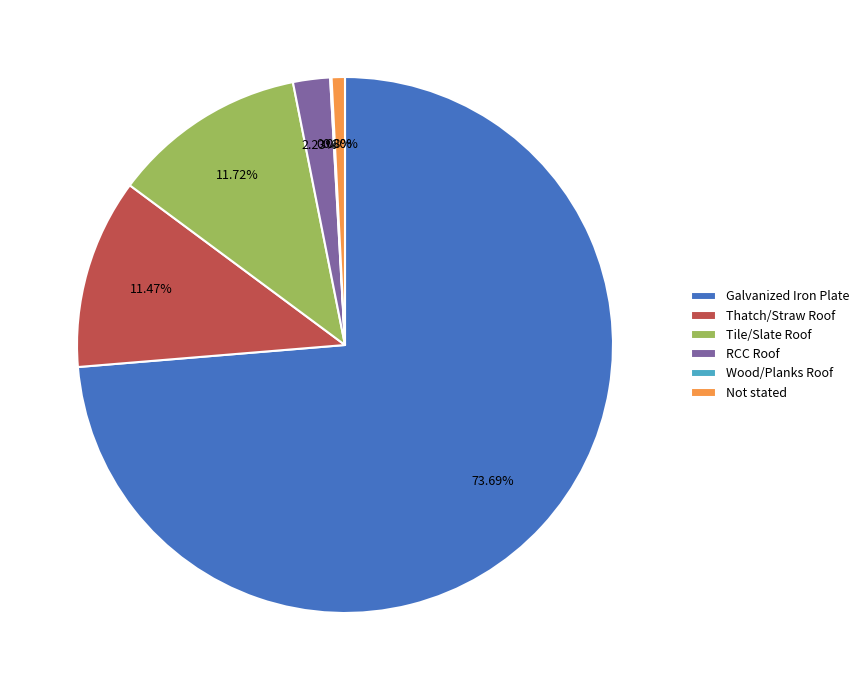

Which has a higher value, RCC Roof or Thatch/Straw Roof?

Thatch/Straw Roof